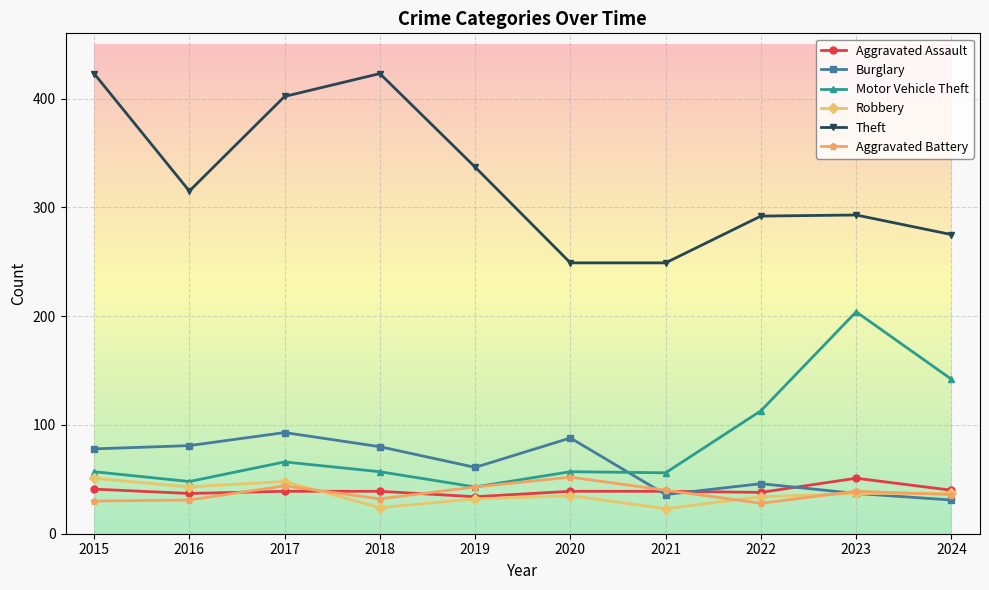

At how many categories does at least one series exceed 226?

10